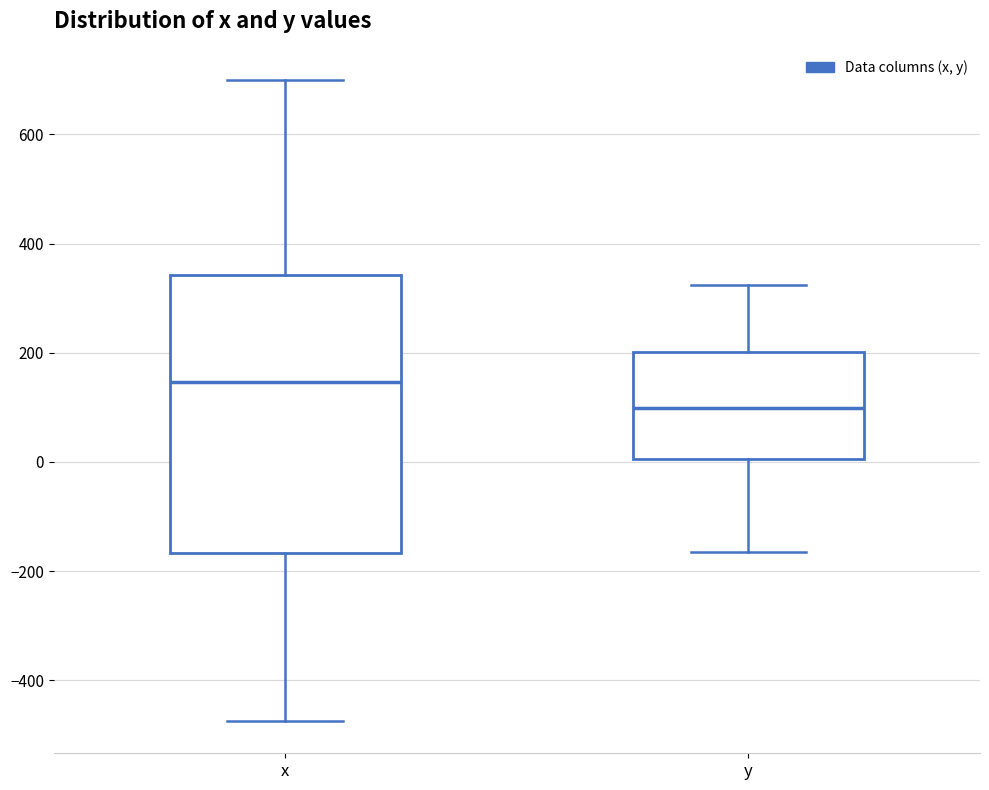

Reading left to right, read every box against the y-axis: the position of its median line, the range the box covers, and the ends of its whiskers. The values are not printed on the chart, so give them approximately, as read against the axis.

x: median 140, box -160 to 340, whiskers -480 to 700
y: median 100, box 0 to 200, whiskers -160 to 320